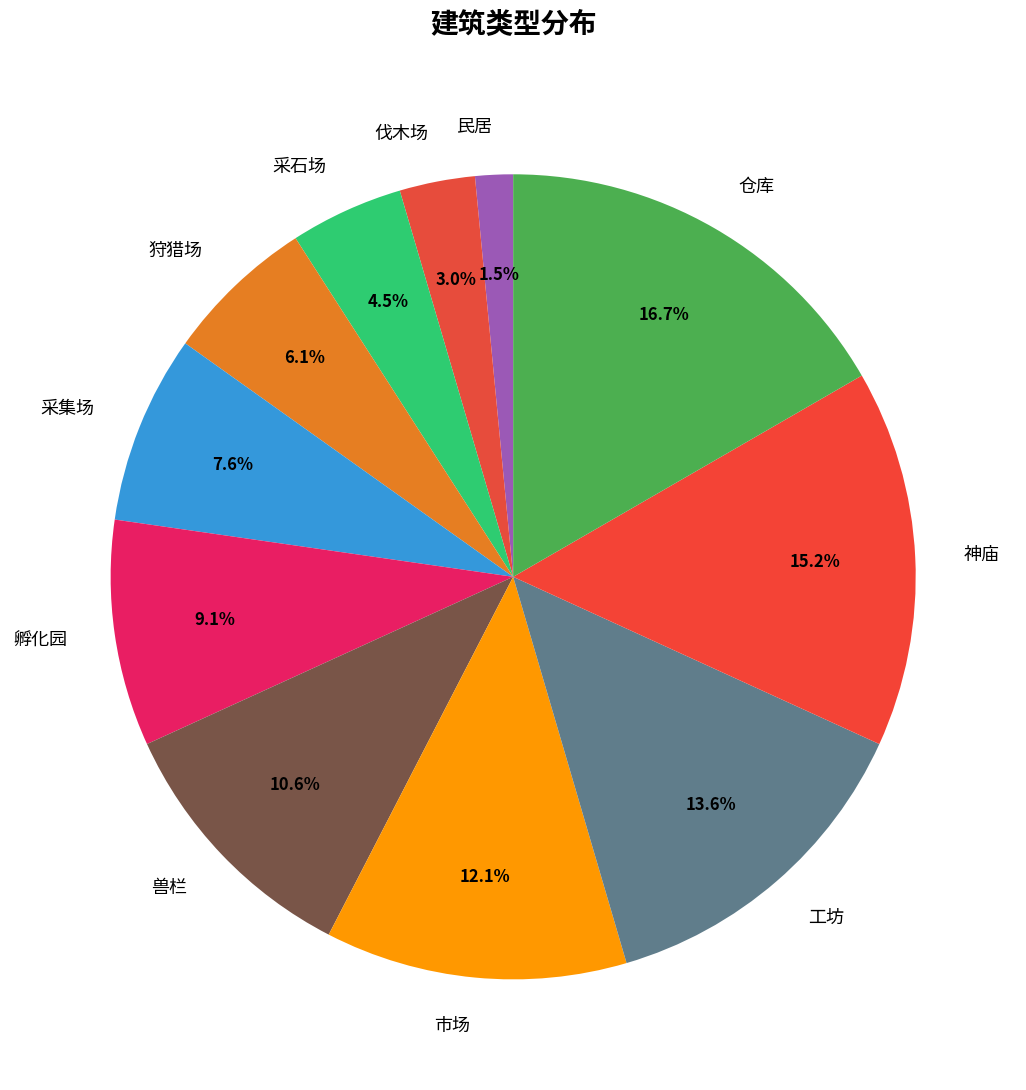

Which has a higher value, 伐木场 or 民居?

伐木场